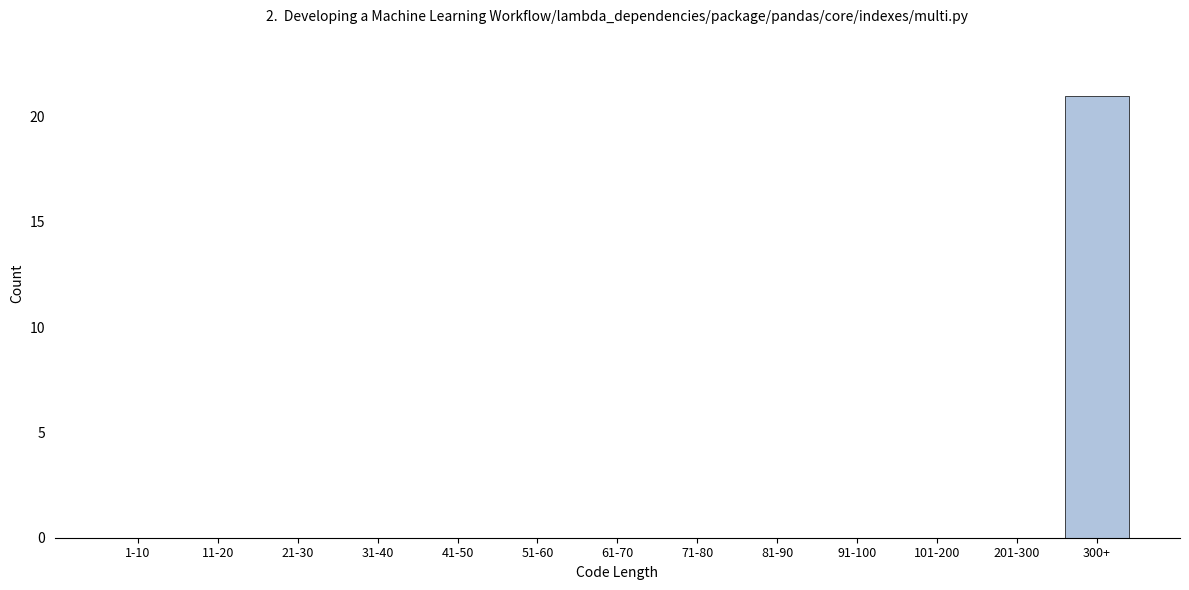

Reading left to right, list all the values displayed in this chart.

1-10=0	11-20=0	21-30=0	31-40=0	41-50=0	51-60=0	61-70=0	71-80=0	81-90=0	91-100=0	101-200=0	201-300=0	300+=21